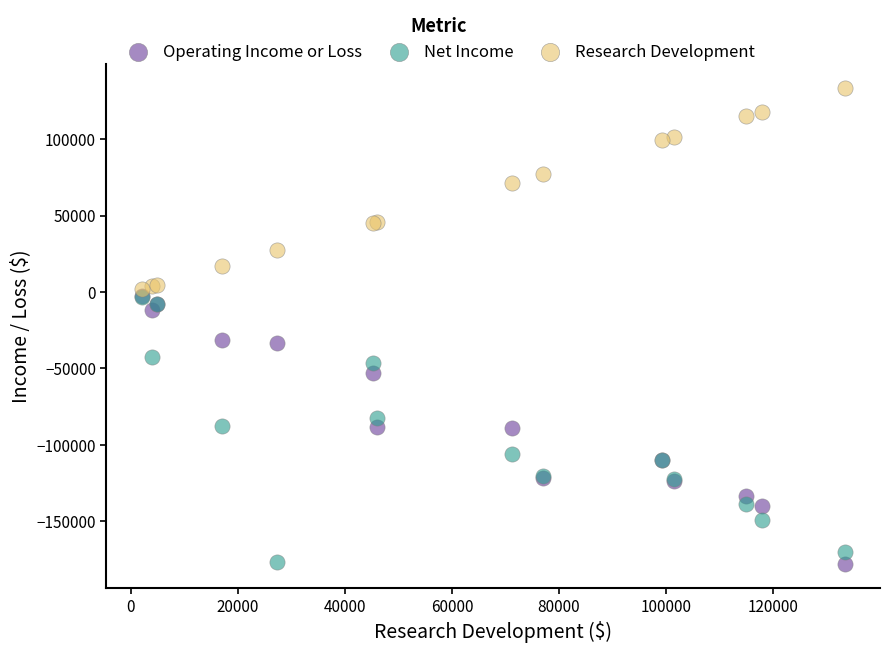

What are all the series names shown in the legend?

Operating Income or Loss, Net Income, Research Development